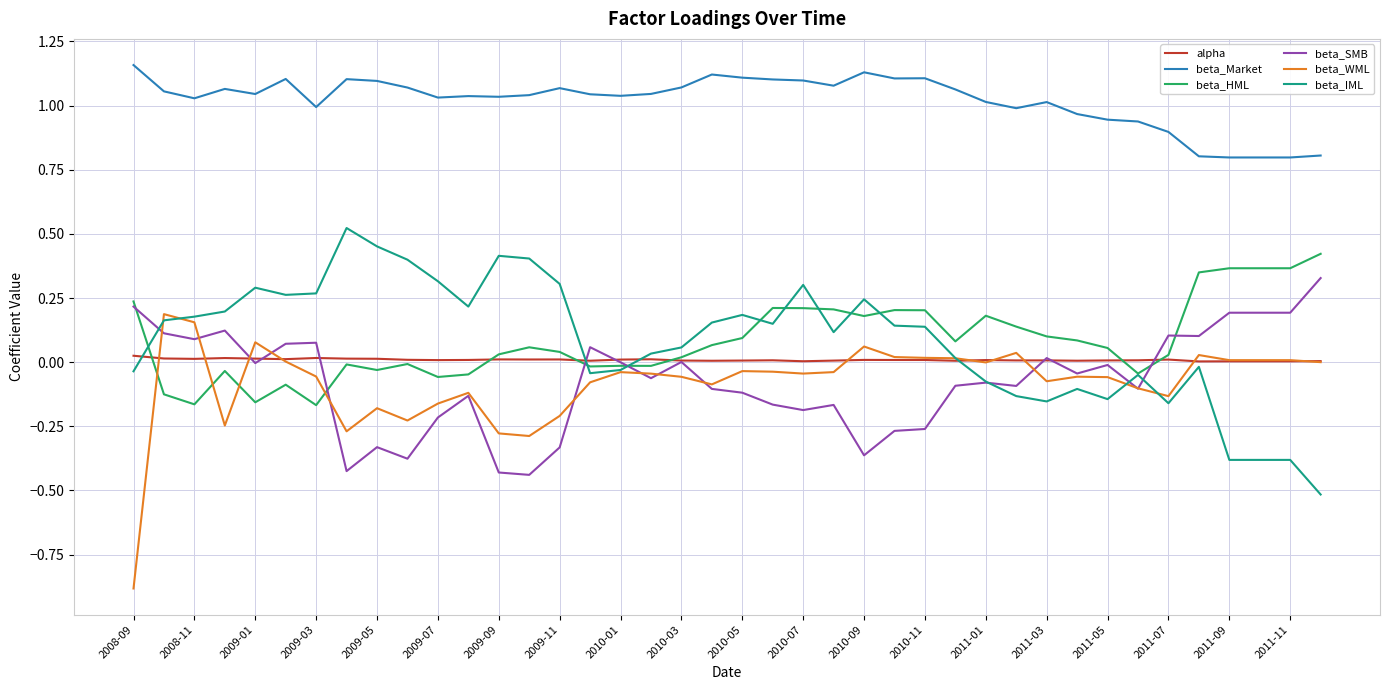

At how many categories does at least one series exceed 0?

40